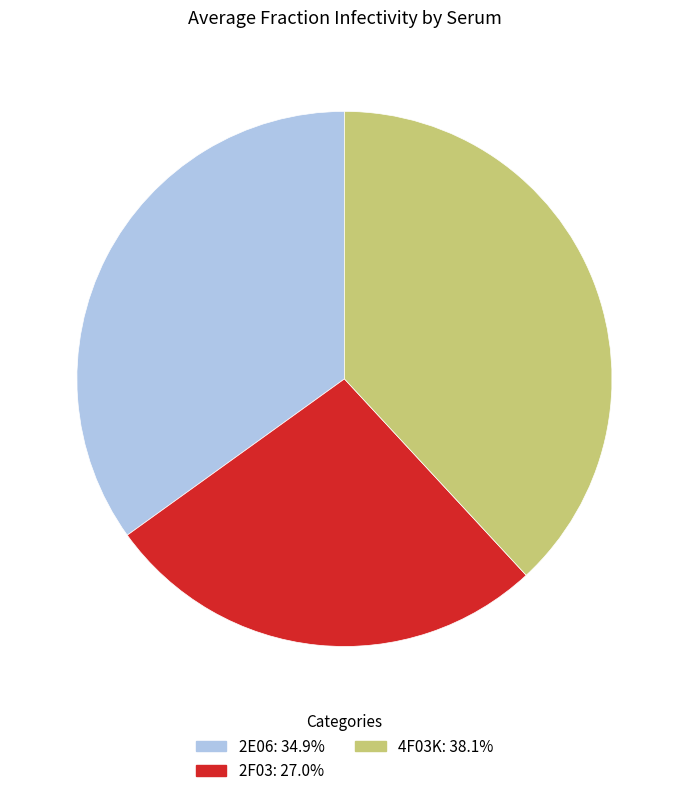

Approximately how many times larger is the value at 4F03K compared to 2F03?

1.4